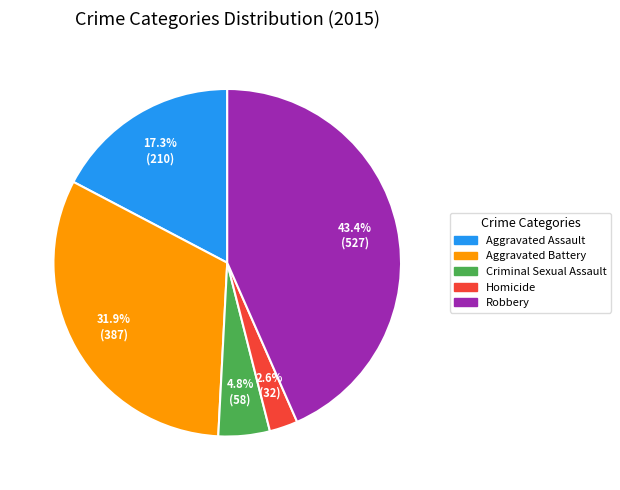

To the nearest percent, what percentage of the pie is Homicide?

3%